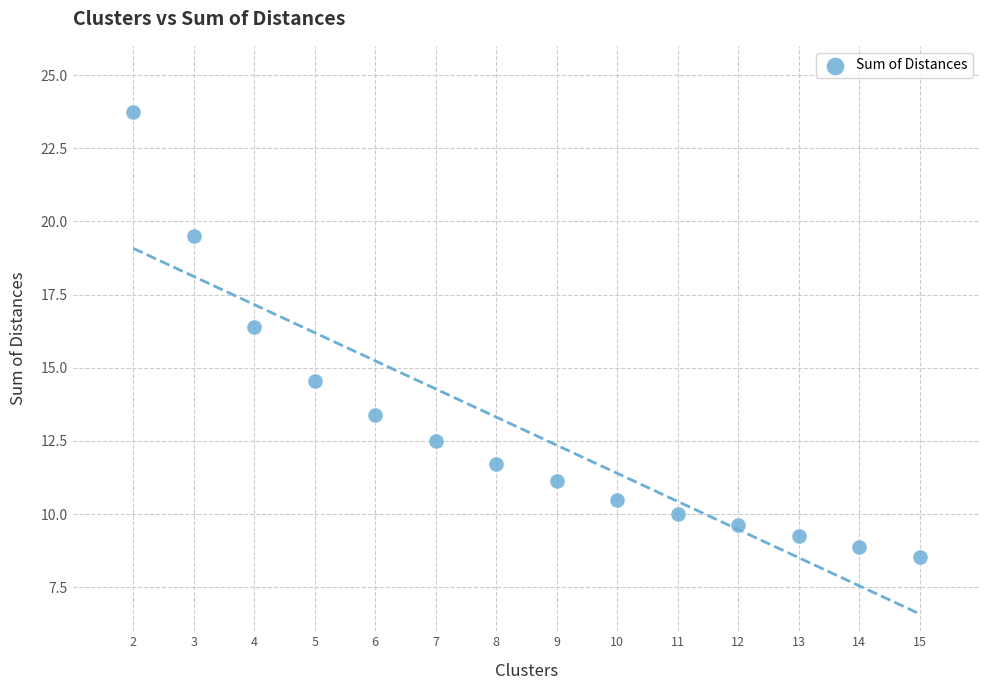

What is the range of Y values (max minus min)?

15.2